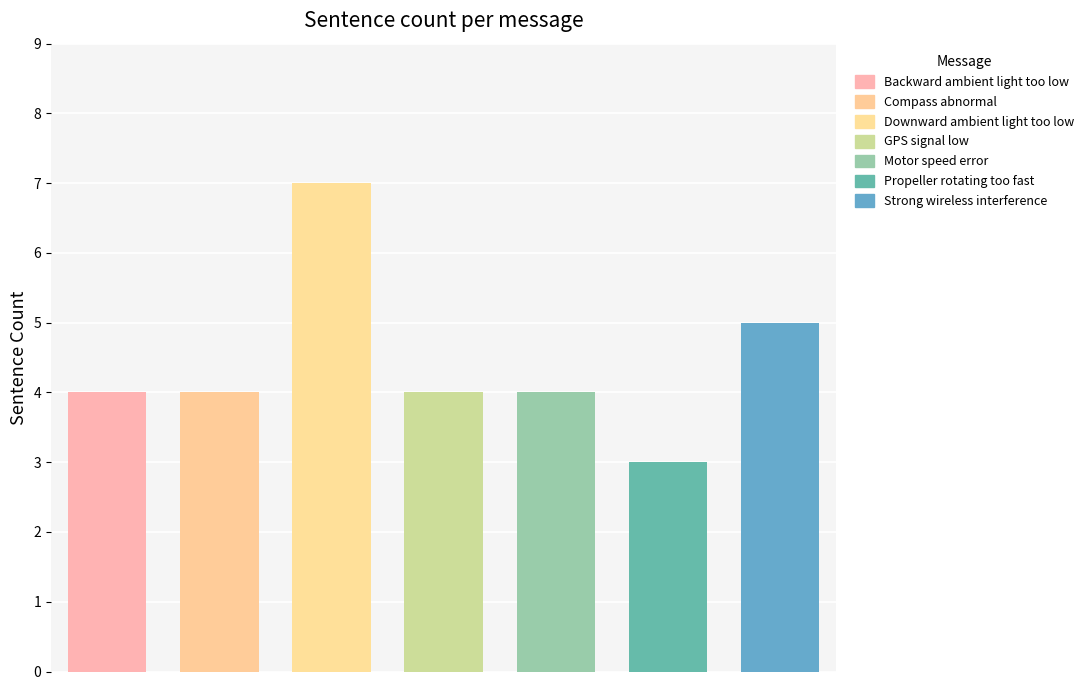

Which has a higher value, Compass abnormal or Strong wireless interference?

Strong wireless interference